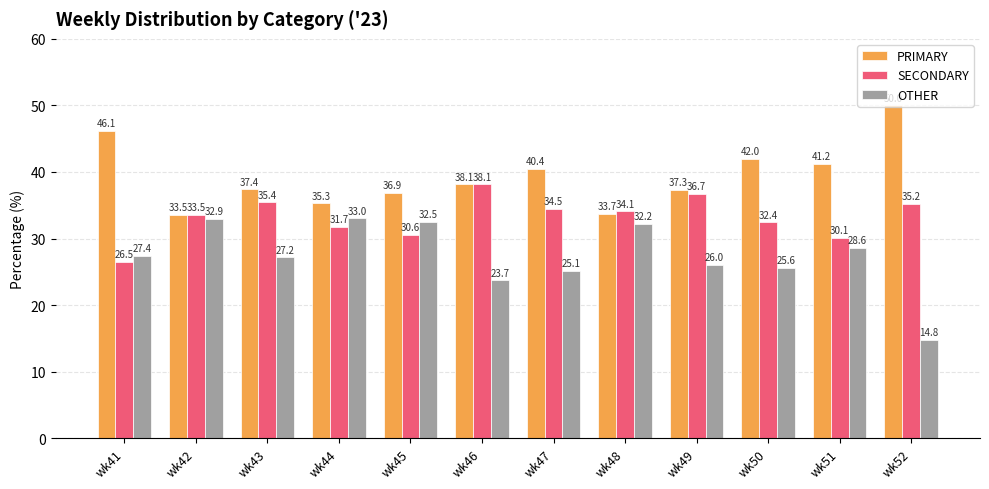

List the series in order of their overall mean, lowest first.

OTHER, SECONDARY, PRIMARY